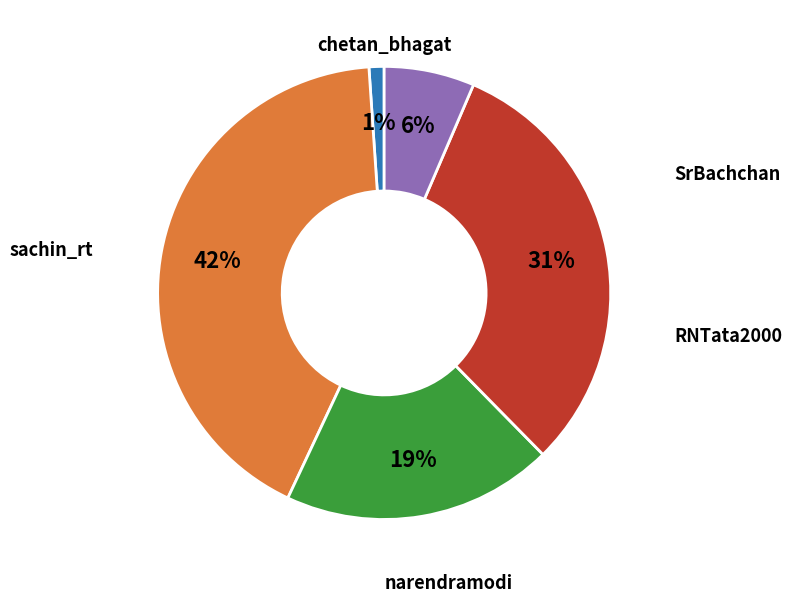

To the nearest percent, what is the difference between the largest and smallest slice percentages?

41%